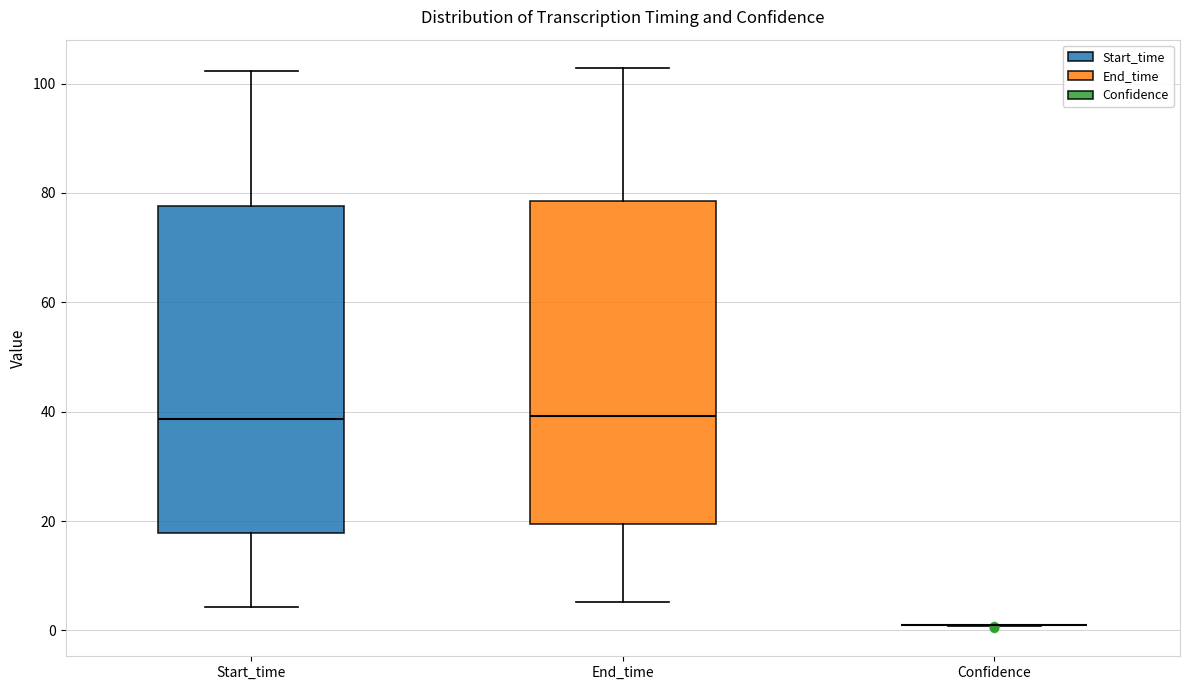

Reading left to right, read every box against the y-axis: the position of its median line, the range the box covers, and the ends of its whiskers. The values are not printed on the chart, so give them approximately, as read against the axis.

Start_time: median 38, box 18 to 78, whiskers 4 to 102
End_time: median 40, box 20 to 78, whiskers 6 to 102
Confidence: box collapsed to a line at 0, whiskers 0 to 2